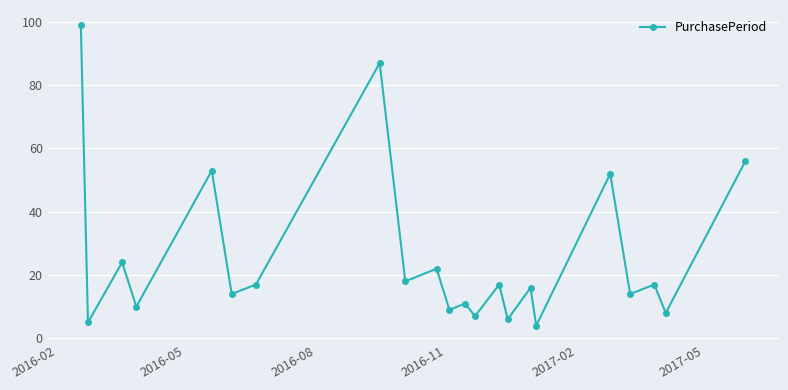

What is the difference between the second highest and minimum values?

83